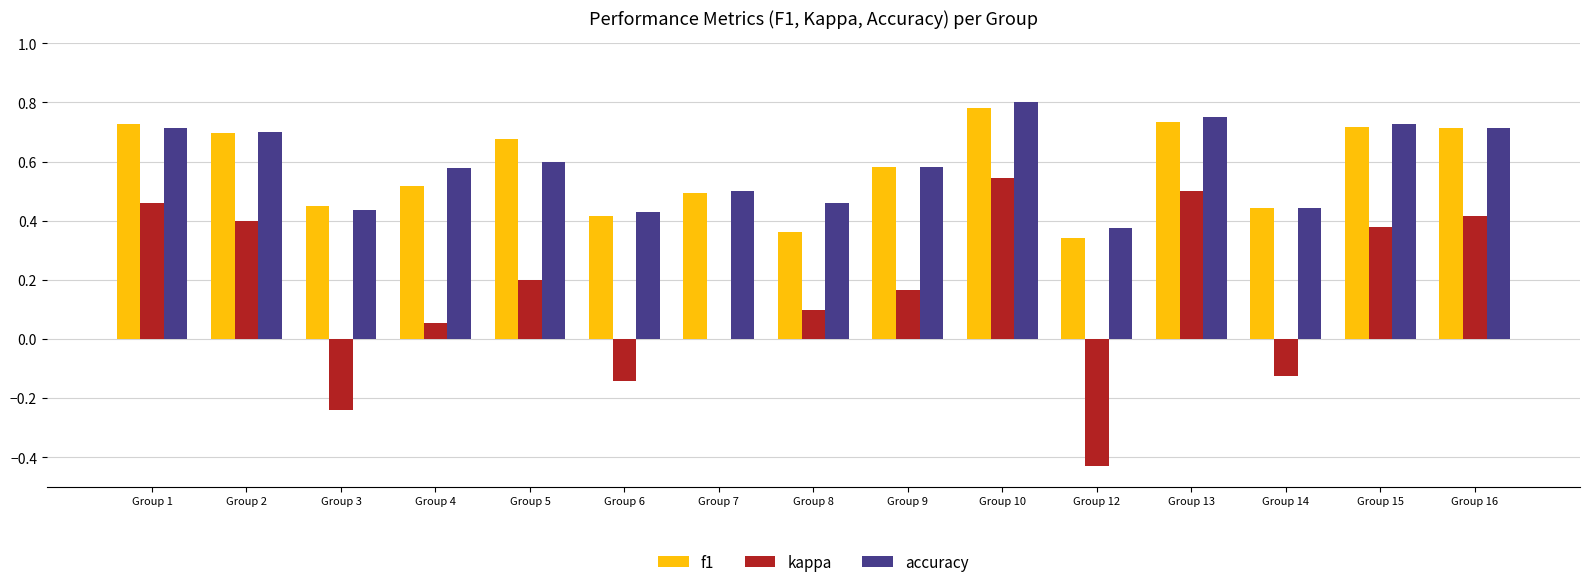

How many categories are shown in the chart?

15